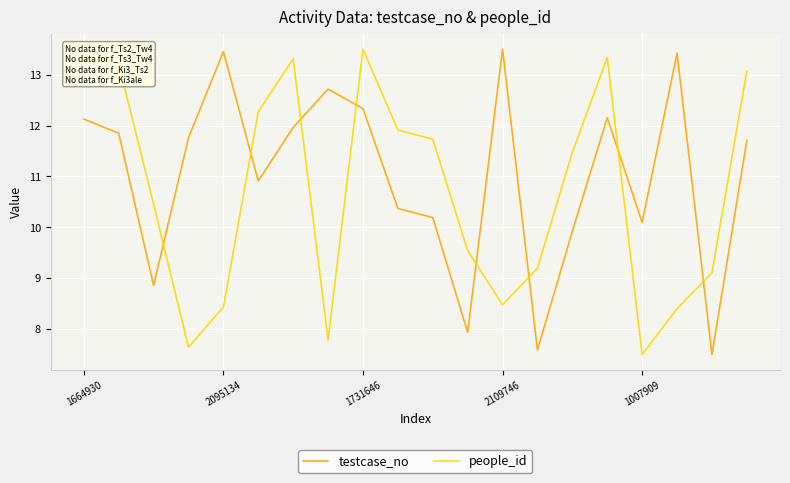

Rank the series by their average value, from lowest to highest.

people_id, testcase_no